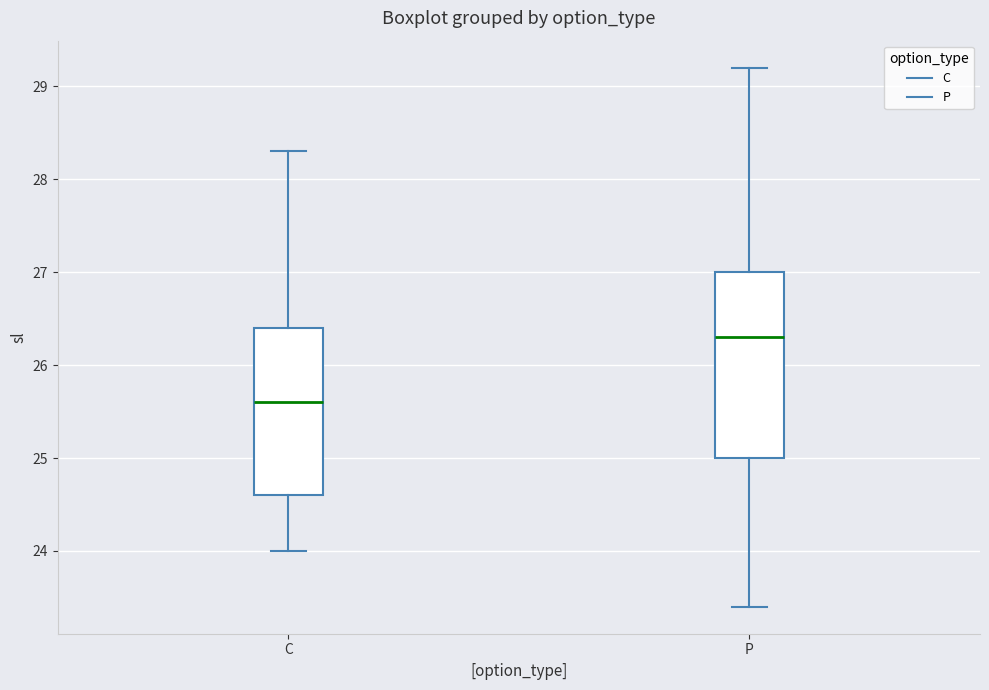

Reading left to right, read every box against the y-axis: the position of its median line, the range the box covers, and the ends of its whiskers. The values are not printed on the chart, so give them approximately, as read against the axis.

C: median 25.6, box 24.6 to 26.4, whiskers 24.0 to 28.3
P: median 26.3, box 25.0 to 27.0, whiskers 23.4 to 29.2